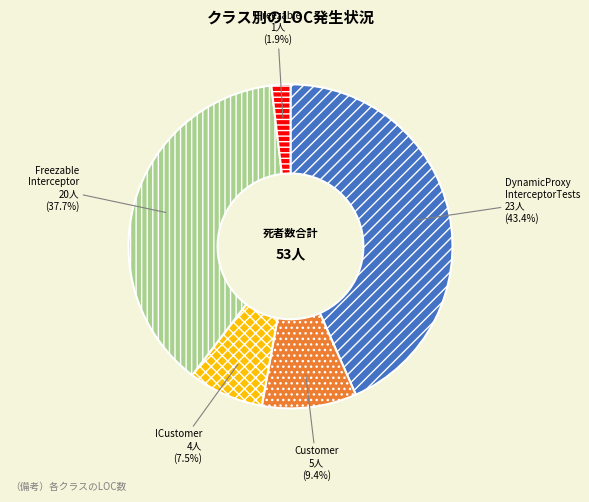

Does any single category account for the majority?

No